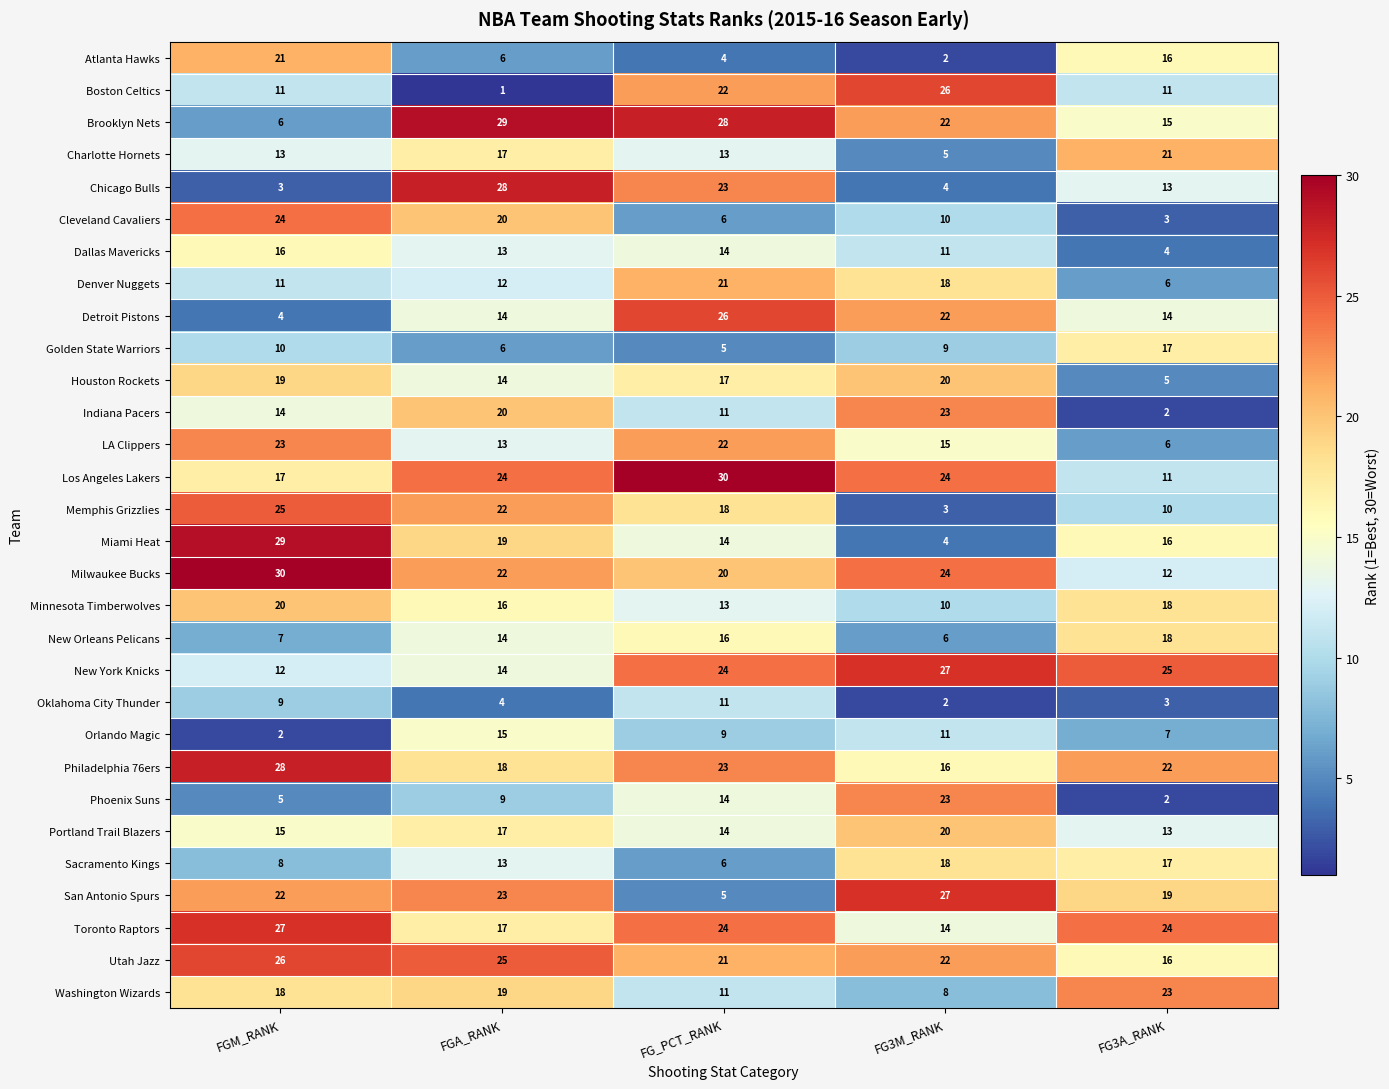

What is the spread (max minus min) of values at FG3M_RANK?

25